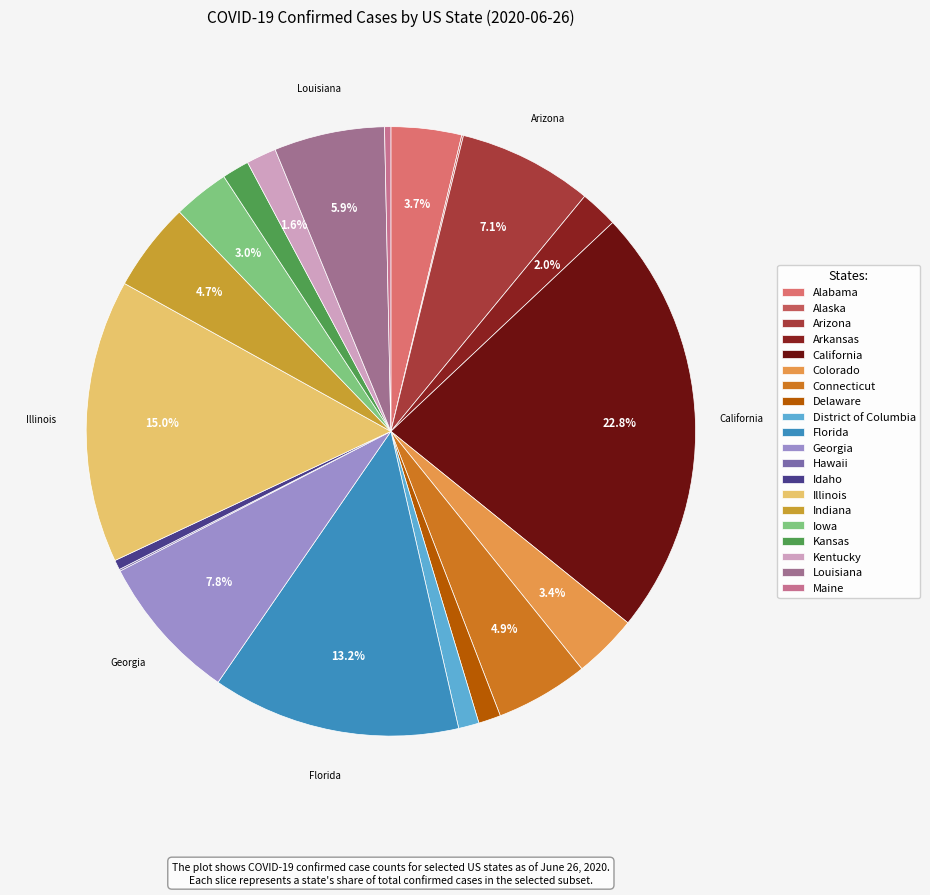

Is there a majority slice in this chart?

No